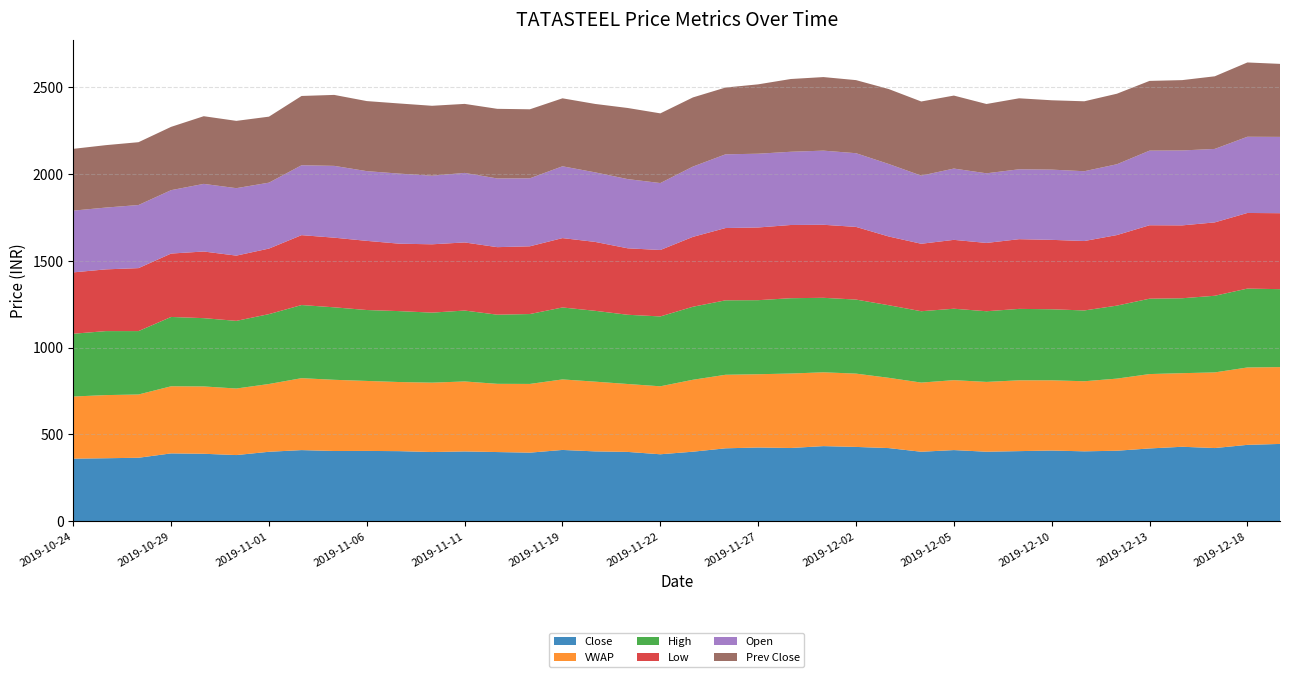

Reading left to right, list all the values displayed in this chart.

Close: 359.9	362.2	365.0	390.2	388.0	380.6	399.5	409.1	403.9	404.4	403.1	397.9	401.4	397.9	394.5	410.1	401.8	398.7	385.1	400.0	419.5	424.1	421.4	432.1	427.5	420.9	399.6	409.3	399.8	403.2	406.7	402.1	405.6	418.7	428.4	421.0	439.4	444.8
VWAP: 358.2	364.1	364.8	387.0	388.2	383.7	390.8	414.8	410.6	403.5	398.5	400.1	403.5	393.4	396.2	406.7	402.1	391.6	392.0	414.7	424.0	422.4	429.3	425.7	422.6	405.2	398.8	403.2	402.5	408.3	404.9	404.1	415.8	428.9	424.3	436.2	446.2	443.0
High: 362.0	368.9	365.6	399.7	393.7	390.1	402.9	421.7	417.9	408.9	408.9	403.8	408.9	398.7	403.0	414.9	408.5	399.1	402.8	421.0	429.3	427.0	434.3	429.5	426.9	418.6	411.4	411.9	407.5	411.8	409.6	408.2	420.9	434.6	432.0	441.9	454.8	449.4
Low: 353.8	356.1	363.1	365.6	384.3	376.2	378.0	403.0	401.6	398.7	388.8	394.0	392.7	389.4	390.6	400.0	397.3	383.2	383.1	403.0	416.8	419.2	422.1	421.1	419.0	396.4	389.0	397.1	393.9	401.9	400.2	400.4	406.8	423.4	420.1	423.1	436.1	438.0
Open: 356.1	356.3	363.8	365.6	389.9	388.9	380.1	403.0	414.0	402.0	404.0	395.5	400.9	396.1	392.0	414.0	401.0	399.0	386.0	405.2	425.0	425.3	422.2	427.4	424.9	418.0	392.8	411.1	401.4	403.0	405.0	402.4	408.3	430.2	432.0	423.6	439.4	440.0
Prev Close: 356.2	359.9	362.2	365.0	390.2	388.0	380.6	399.5	409.1	403.9	404.4	403.1	397.9	401.4	397.9	391.9	394.5	410.1	401.8	398.7	385.1	400.0	419.5	424.1	421.4	432.1	427.5	420.9	399.6	409.3	399.8	403.2	406.7	402.1	405.6	418.7	428.4	421.0